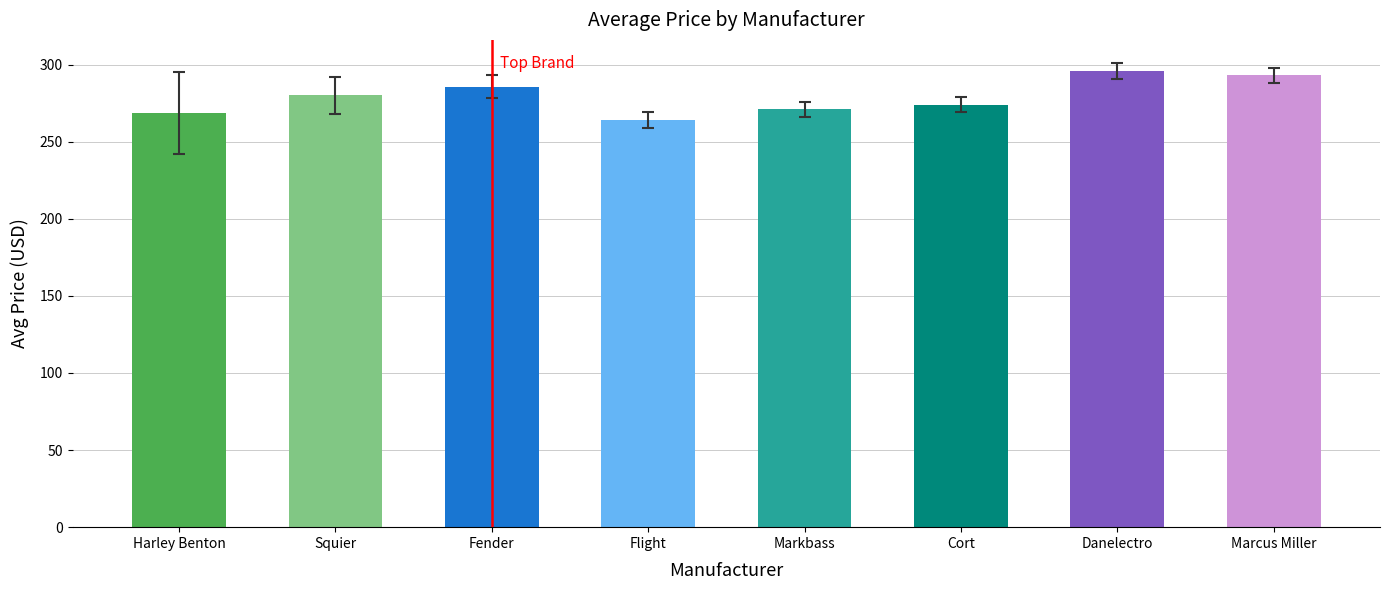

What is the label of the 8th bar from the left?

Marcus Miller